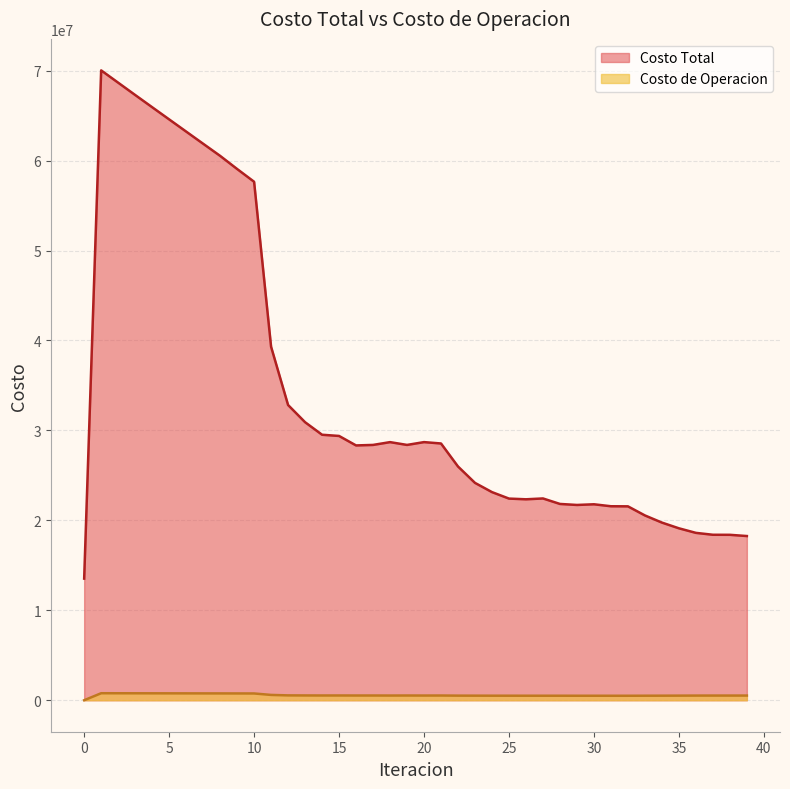

Rank the series by their maximum value, from lowest to highest.

Costo de Operacion, Costo Total